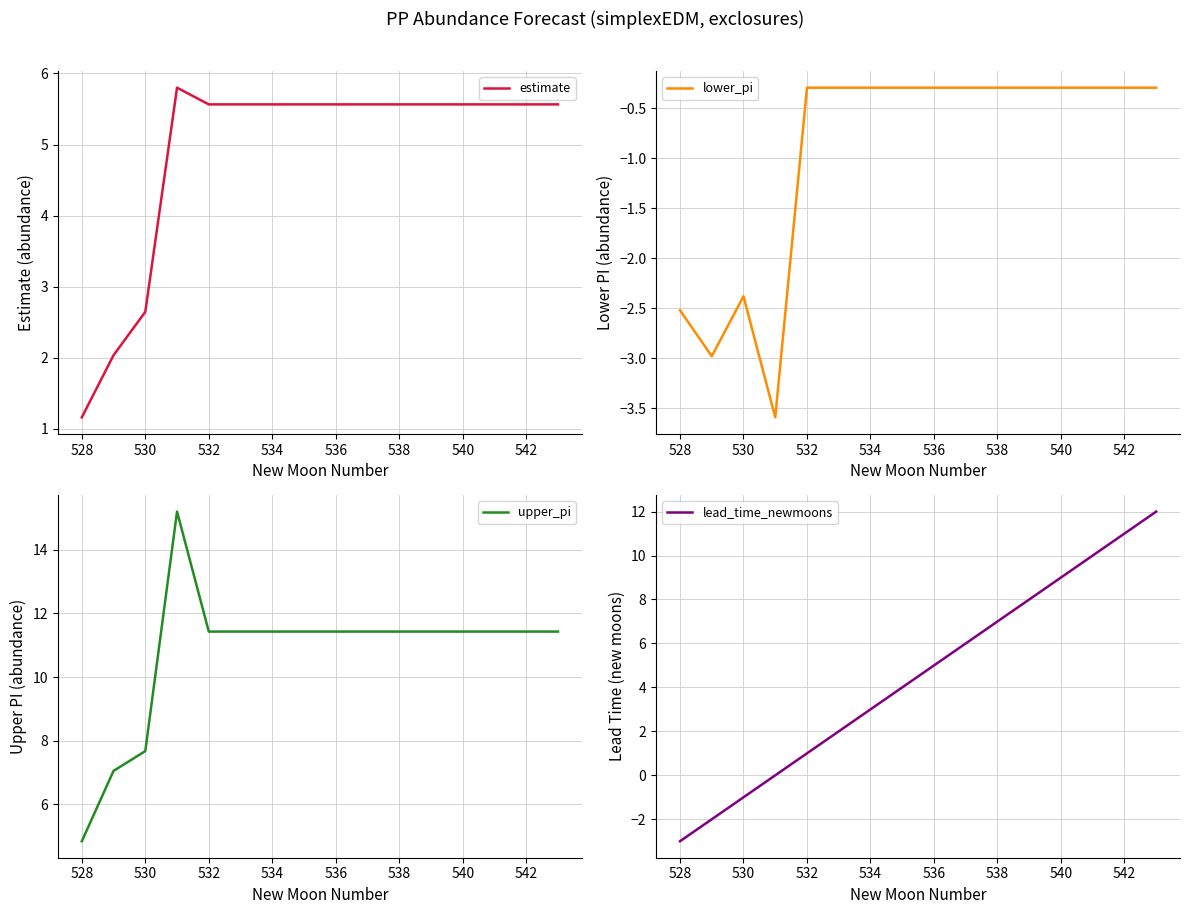

Rank the series by their maximum value, from highest to lowest.

upper_pi, lead_time_newmoons, estimate, lower_pi